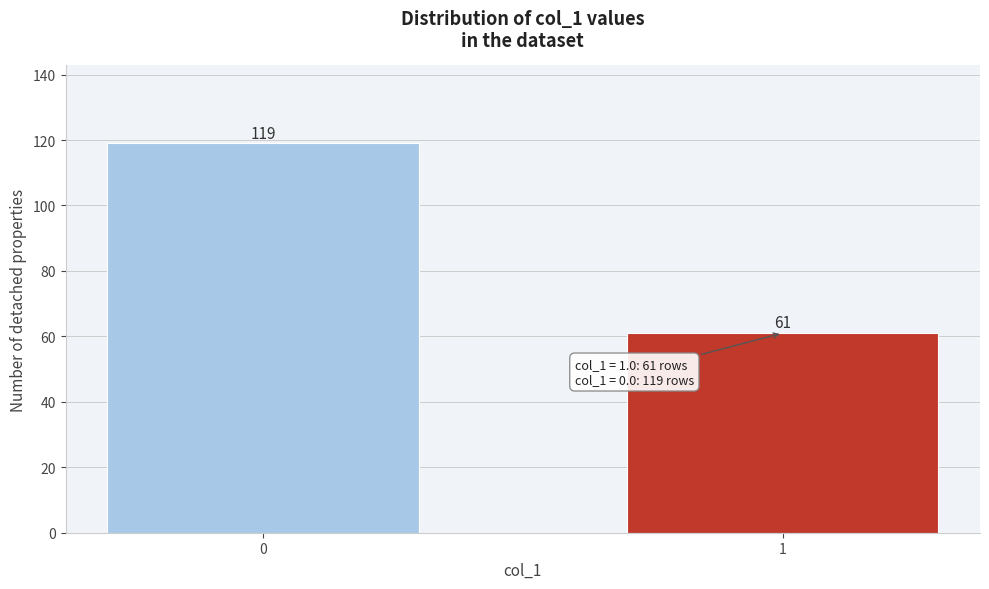

Reading right to left, what are all the values shown in this chart?

61	119